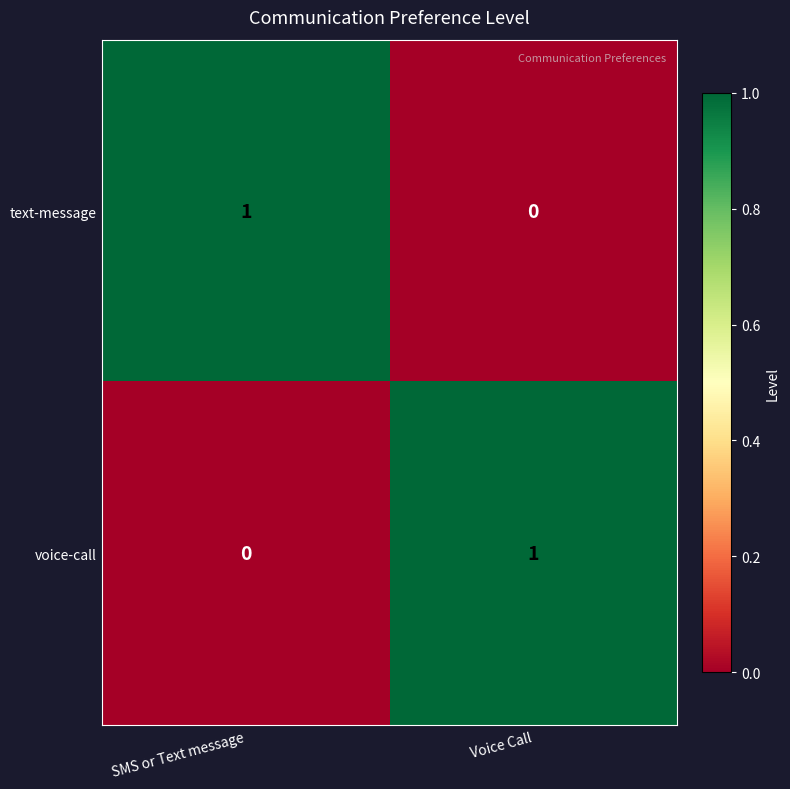

Where is voice-call nearest to the value 0?

SMS or Text message